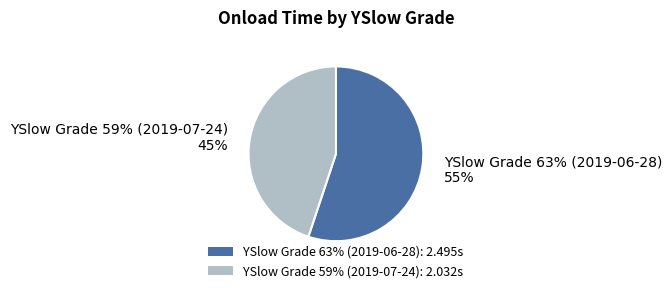

How many slices are in this pie chart?

2